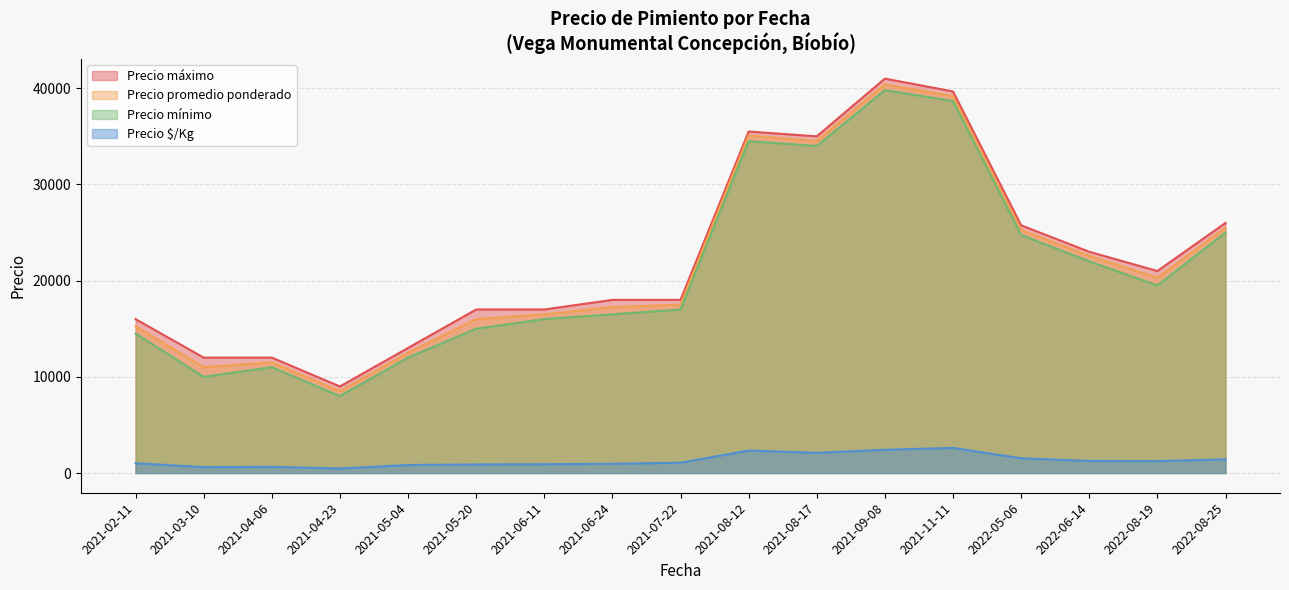

True or false: Precio promedio ponderado and Precio $/Kg cross at least once.

False